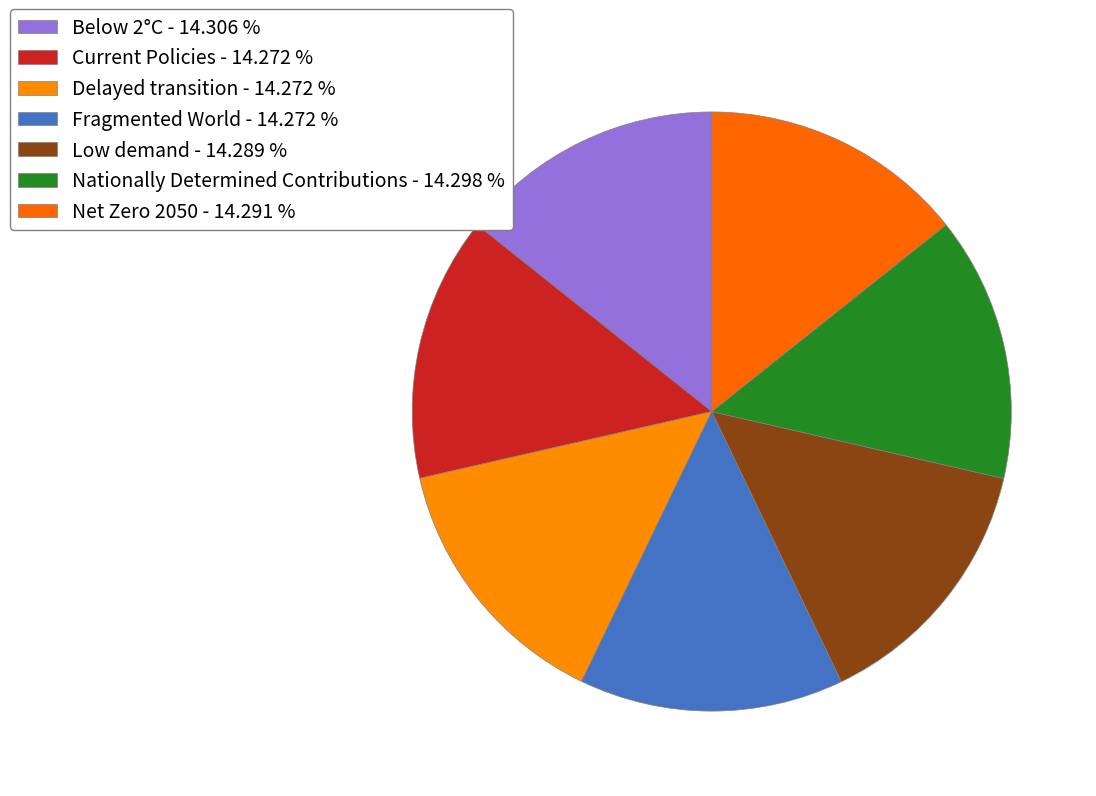

How many segments does this pie chart have?

7